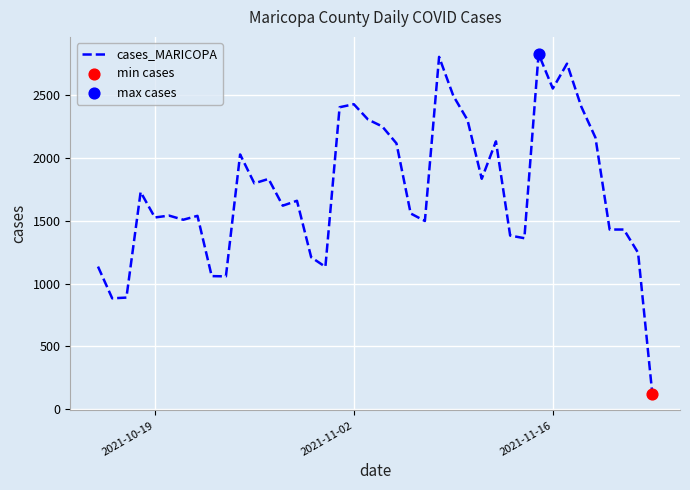

What is the greatest value displayed?

2830